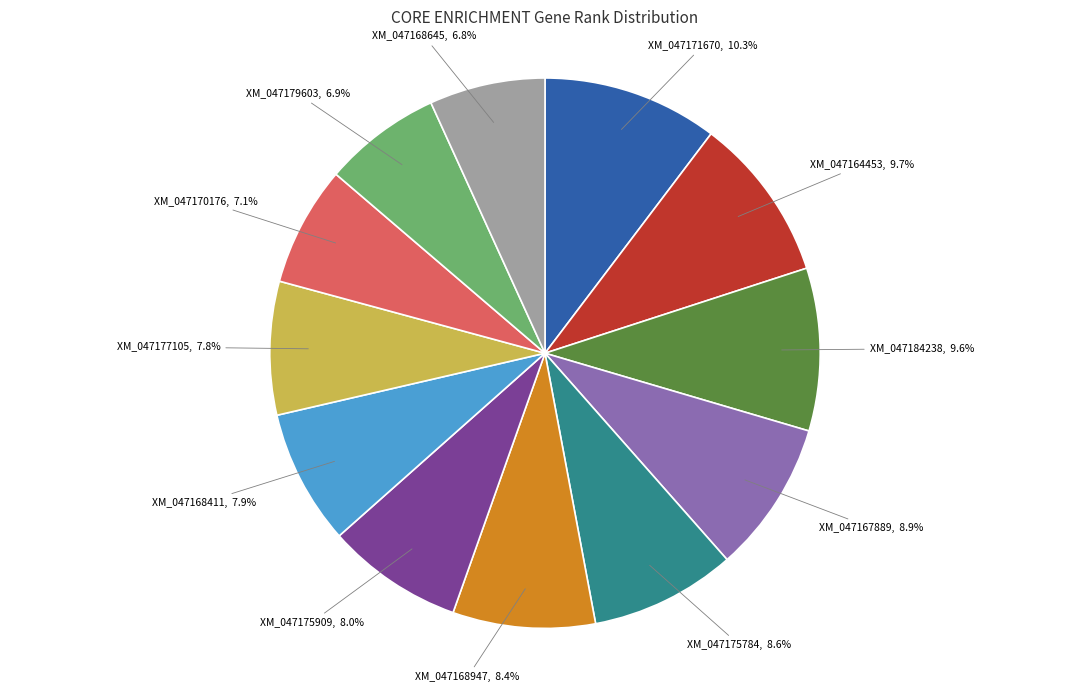

Does any single category account for the majority?

No